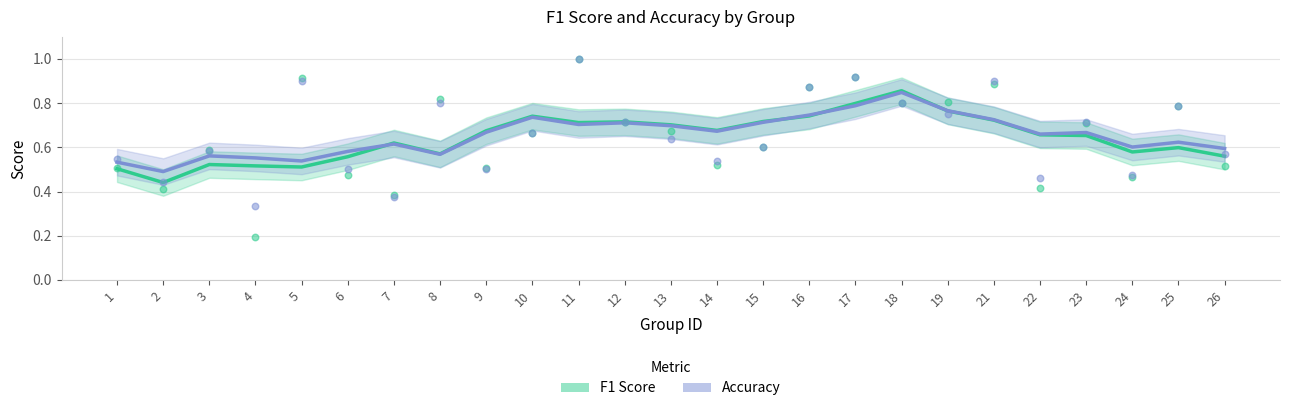

Which series has the largest Y range (max minus min)?

f1